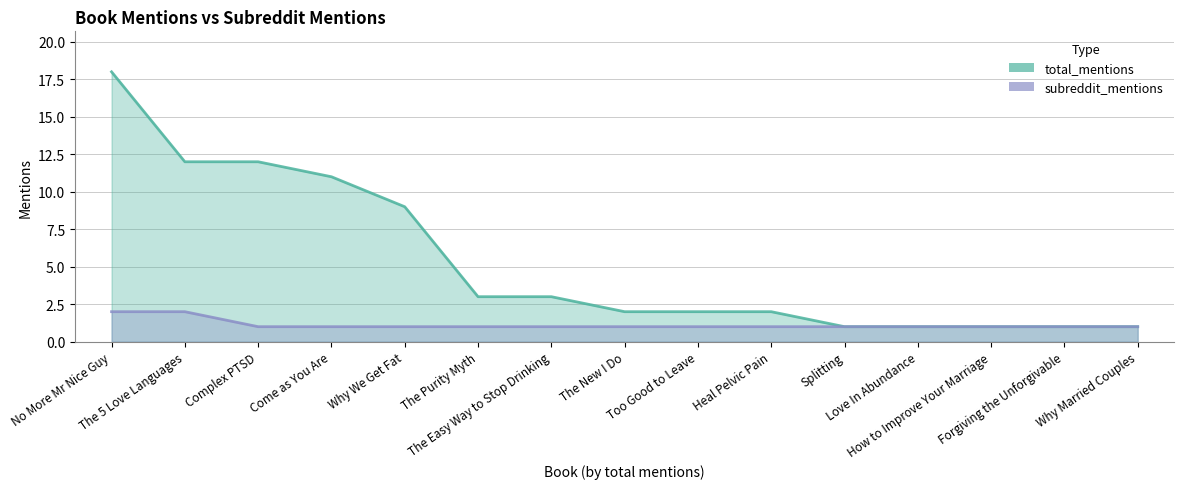

Which category has the lowest value in the total_mentions series?

Splitting